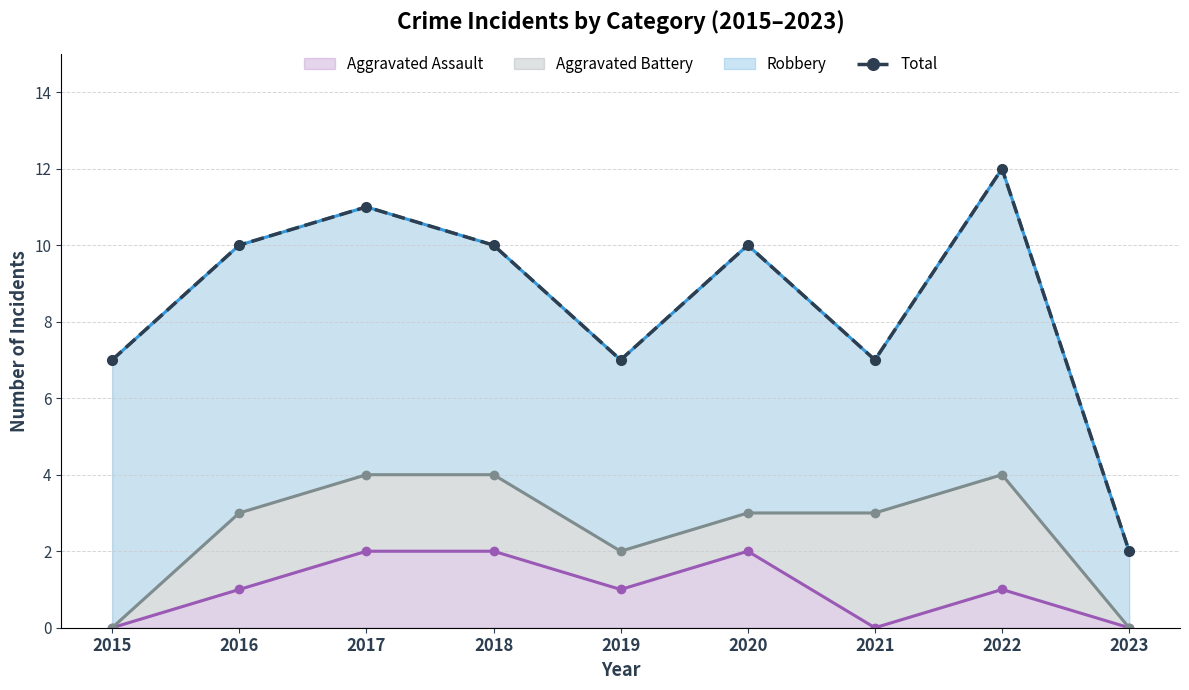

Rank the categories by value from lowest to highest.

2023, 2015, 2019, 2021, 2016, 2018, 2020, 2017, 2022